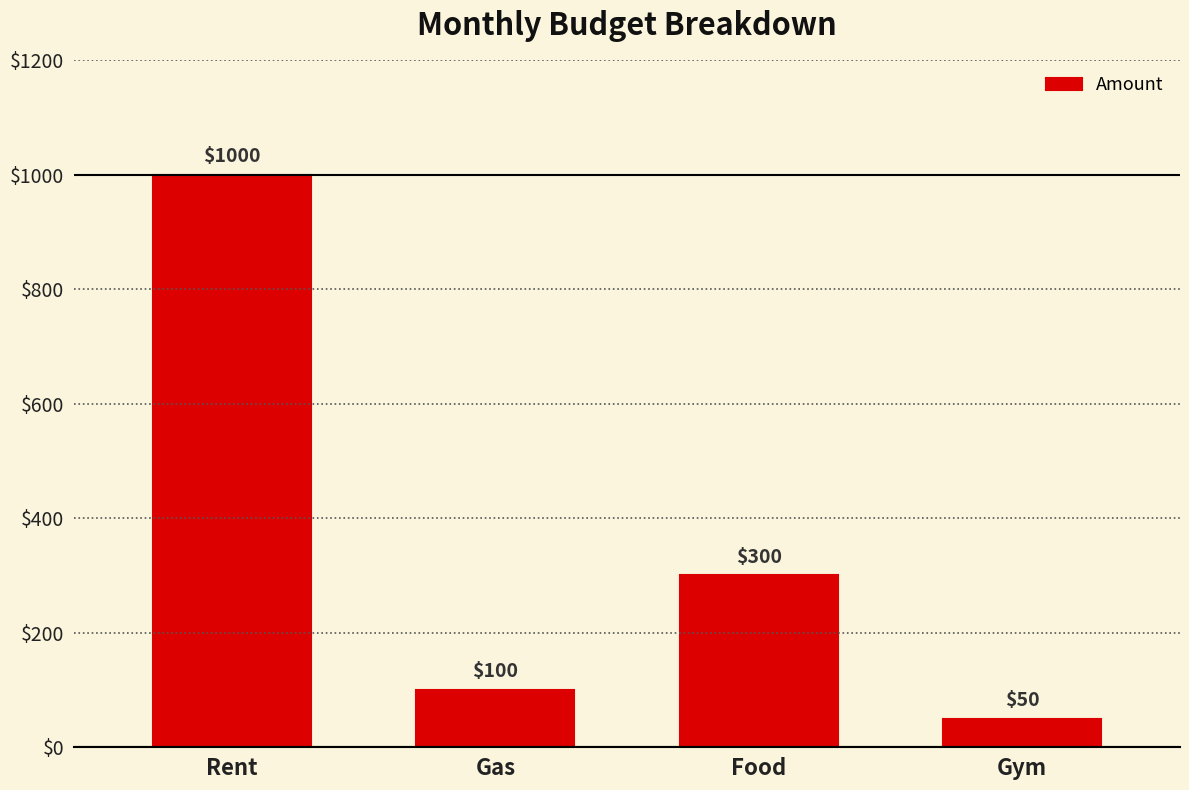

What is the maximum value shown in the chart?

1000